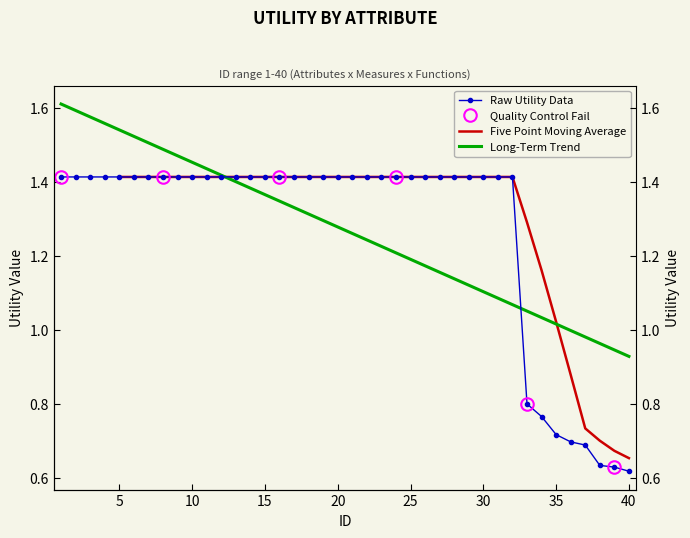

Reading left to right, transcribe all the data shown in this chart.

1.4	1.4	1.4	1.4	1.4	1.4	1.4	1.4	1.4	1.4	1.4	1.4	1.4	1.4	1.4	1.4	1.4	1.4	1.4	1.4	1.4	1.4	1.4	1.4	1.4	1.4	1.4	1.4	1.4	1.4	1.4	1.4	0.8	0.8	0.7	0.7	0.7	0.6	0.6	0.6